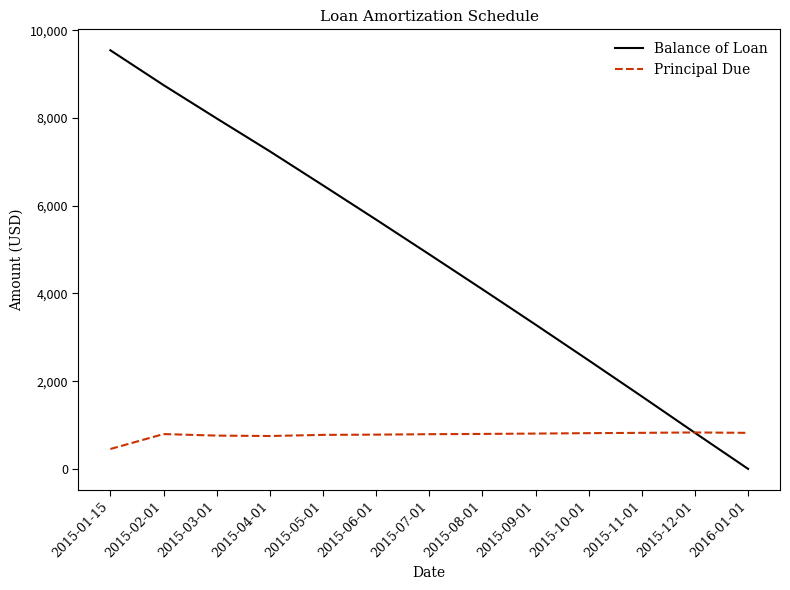

The value of Principal Due at 2015-11-01 is 822.2. True or false?

True